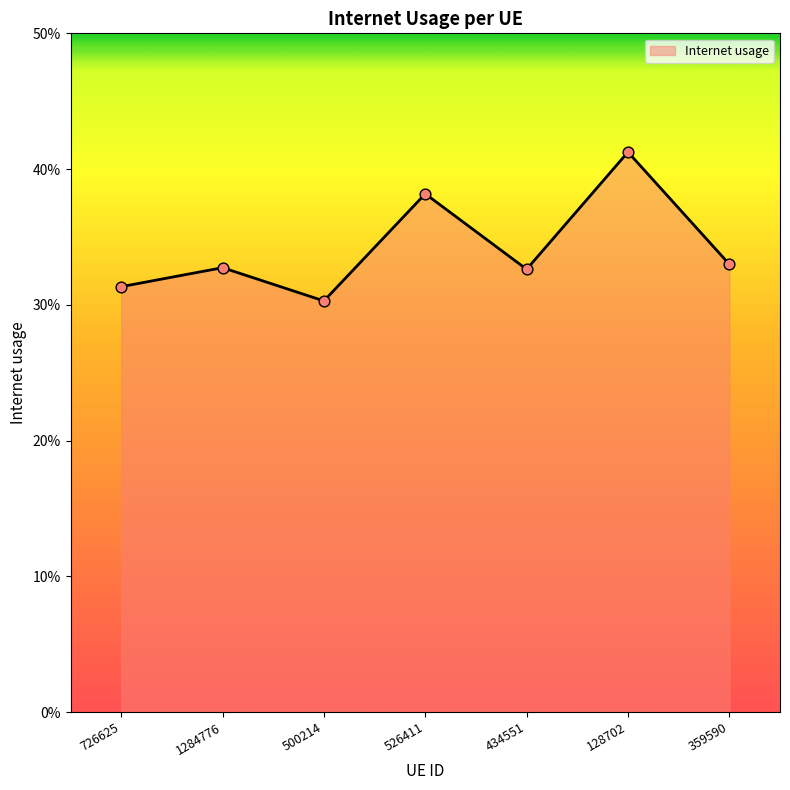

Between 434551 and 128702, which is larger?

128702